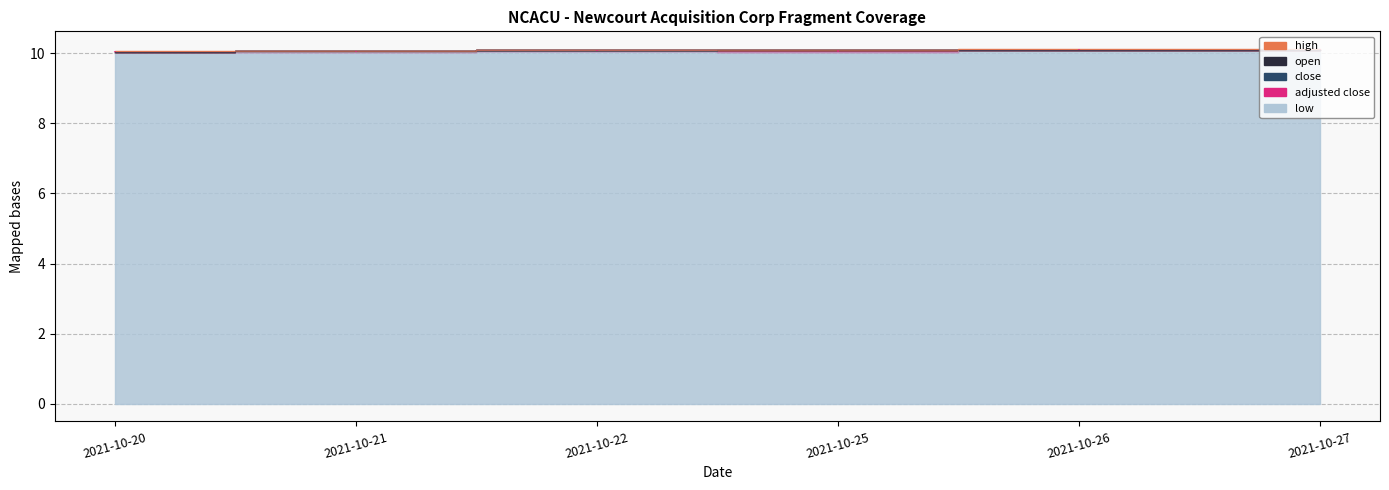

Which label corresponds to the largest value in the chart?

2021-10-26